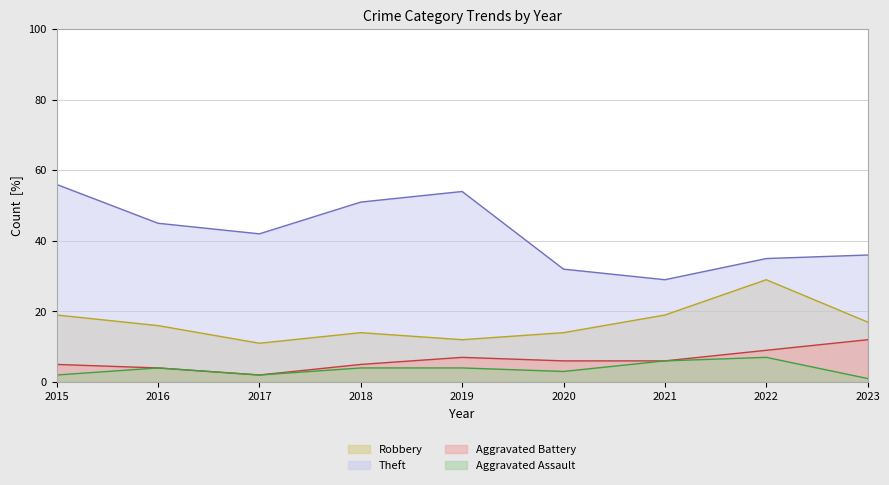

At which category is the sum across all series the highest?

2015